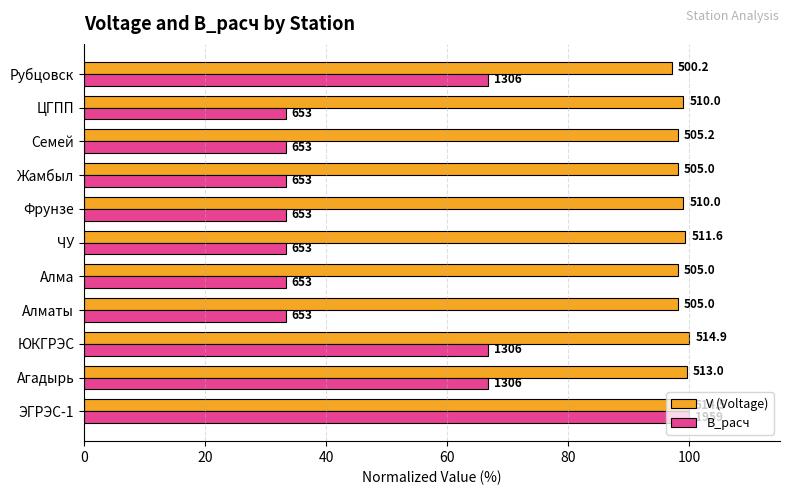

What is the difference between the maximum and minimum values in the B_расч series?

66.7